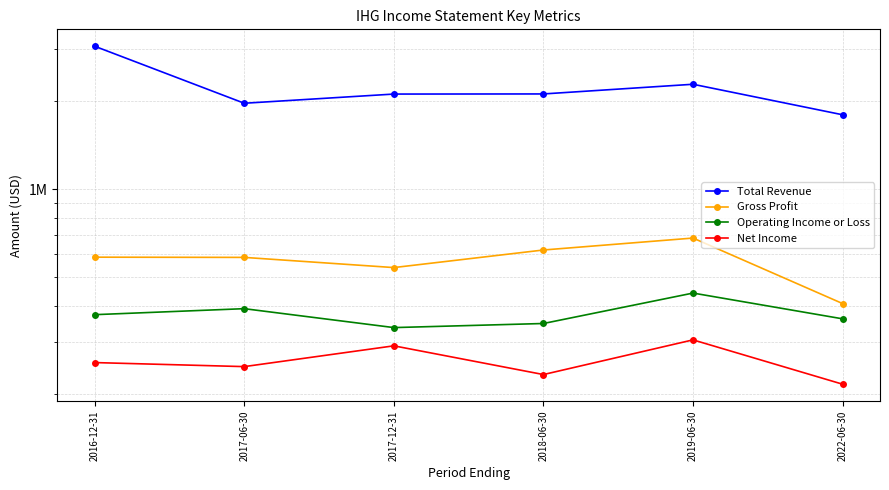

At which label does Operating Income or Loss first exceed 373000?

2017-06-30